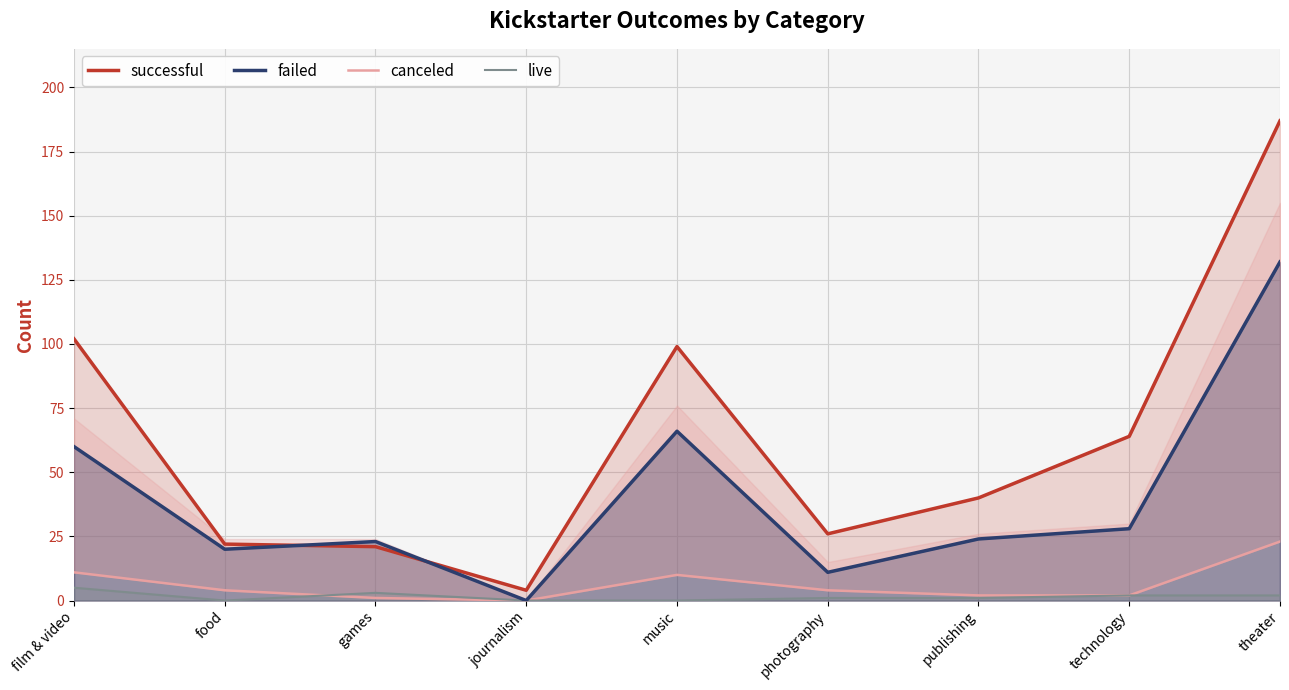

What is the sum of the successful values at photography and technology?

90